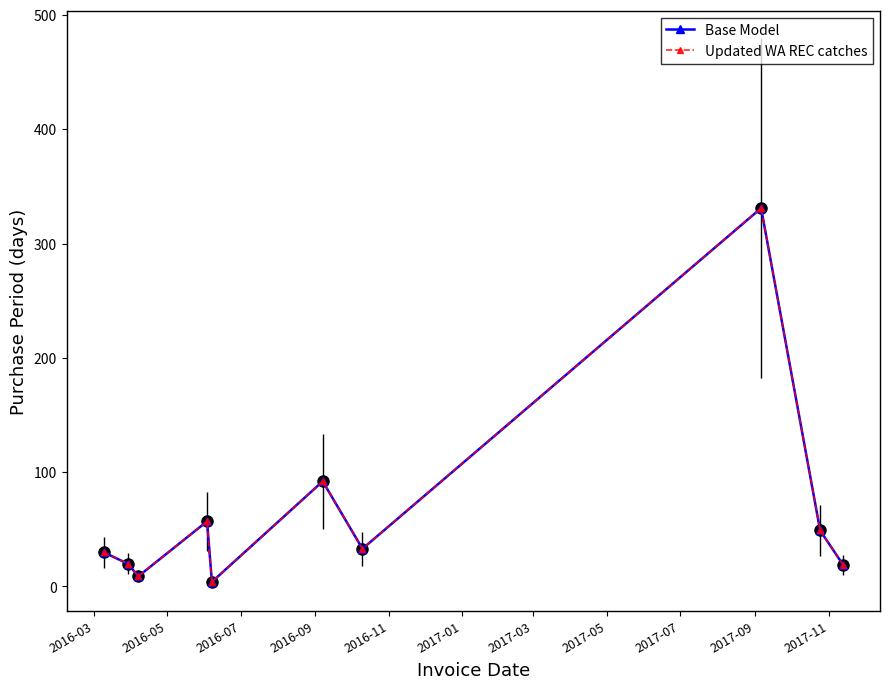

Is this an area chart (filled region under the line)?

No